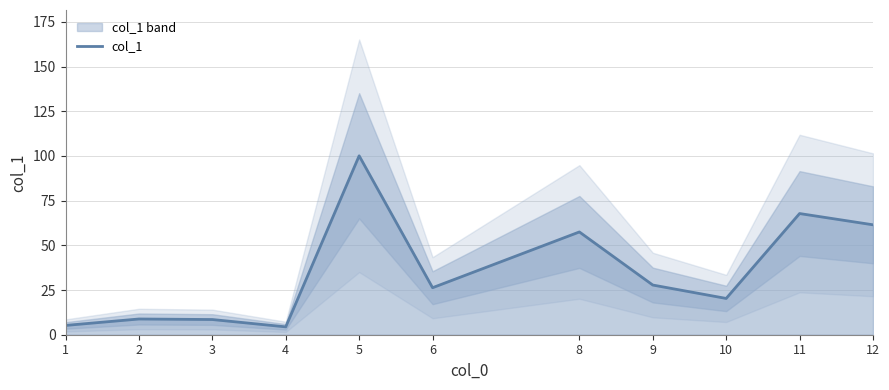

Does the chart display data point markers on the line(s)?

No